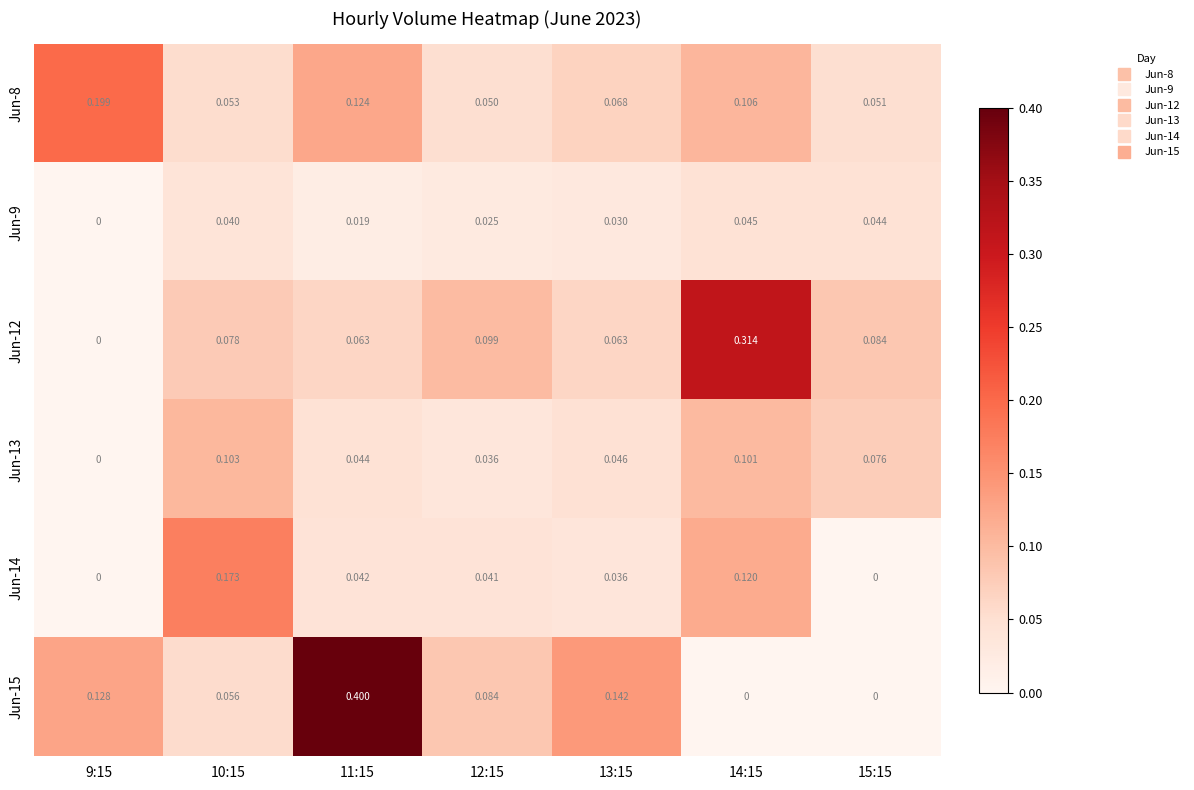

What is the total value across all series at 10:15?

0.5